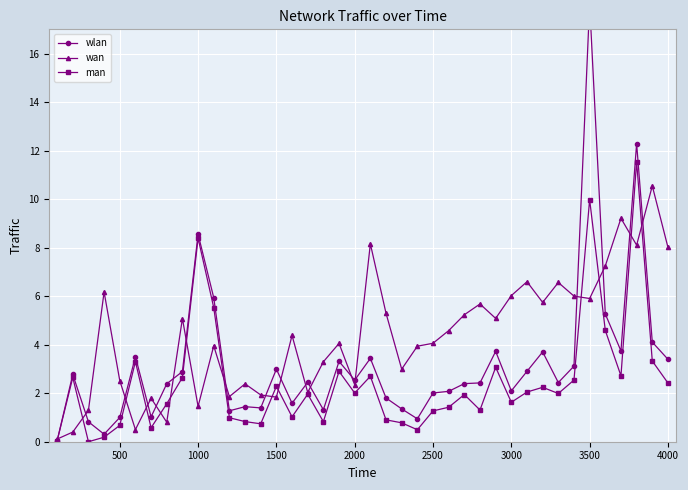

Is it true that wan equals 5.9 at 3500?

True